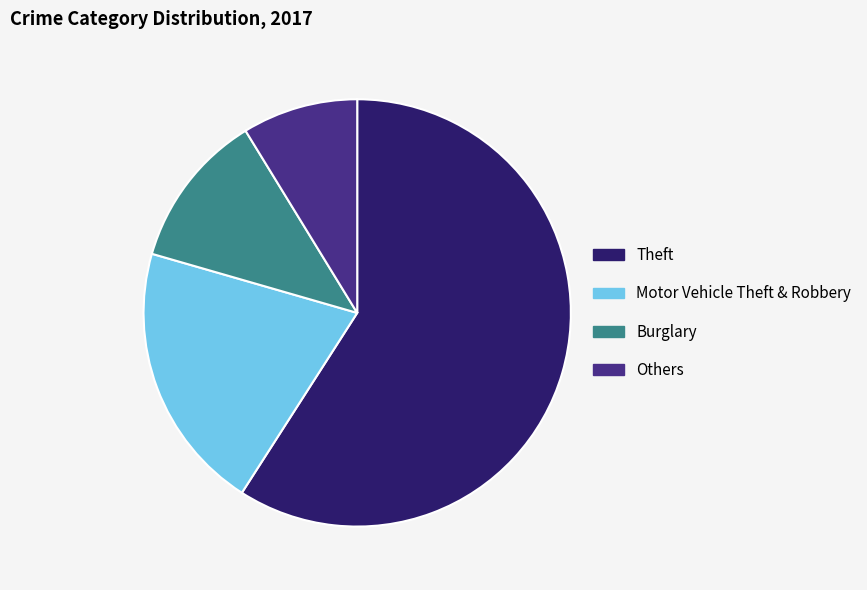

The Theft slice represents 59% of the pie. True or false?

True